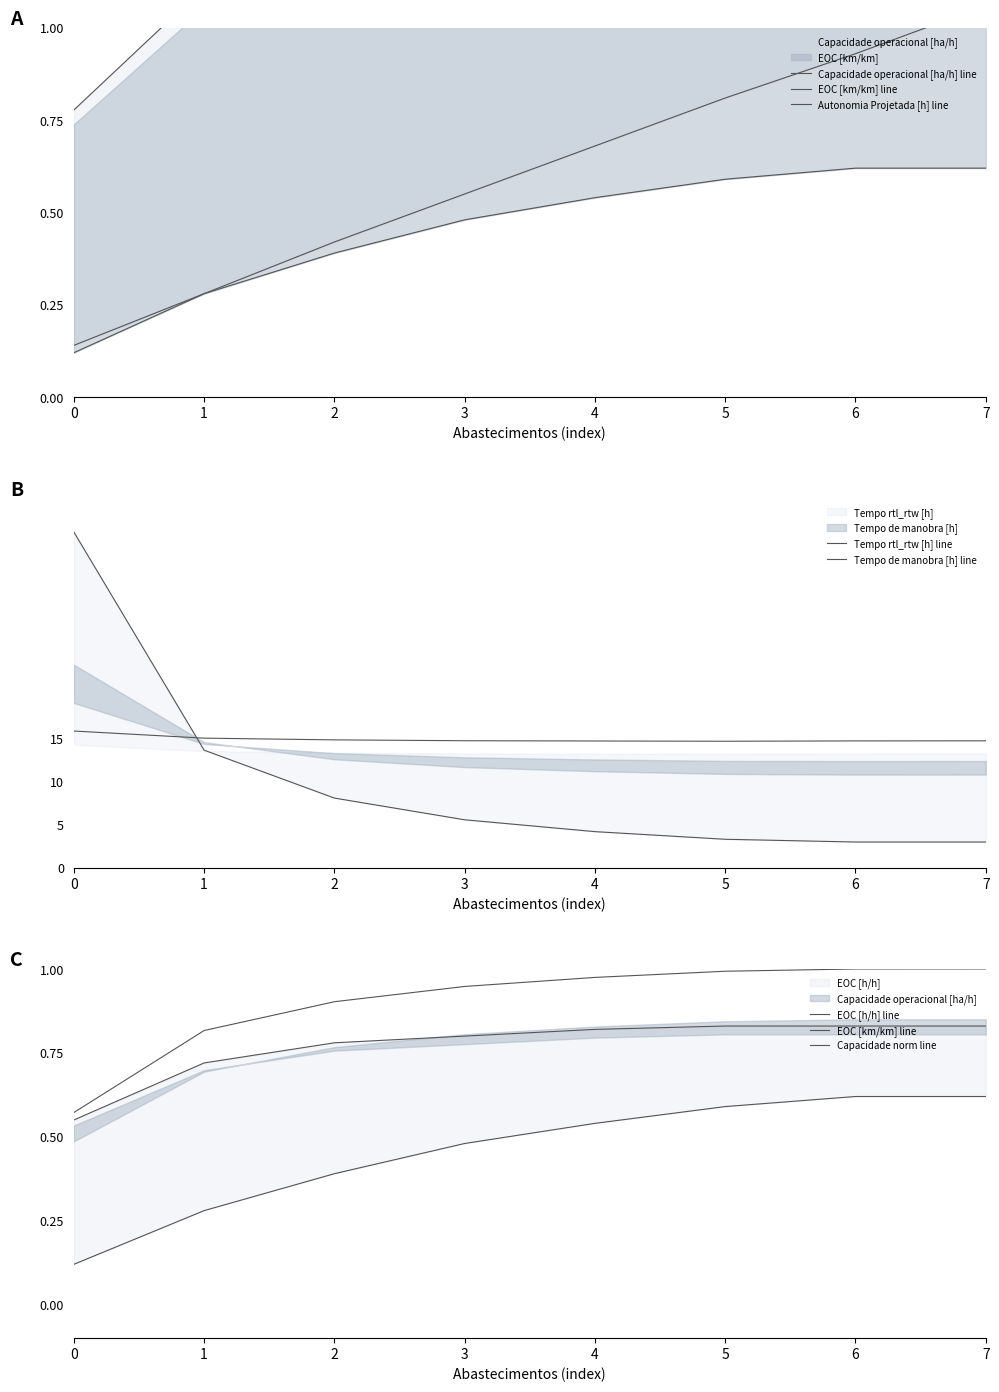

How many distinct data groups are displayed?

6